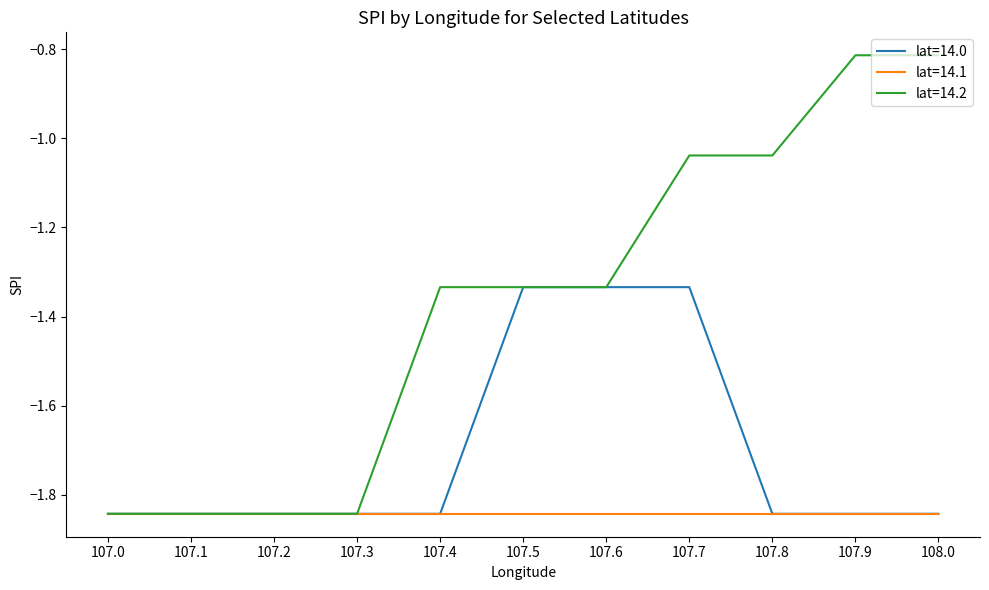

Is the value of lat=14.2 at 107.6 greater than the value of lat=14.1 at 107.6?

Yes